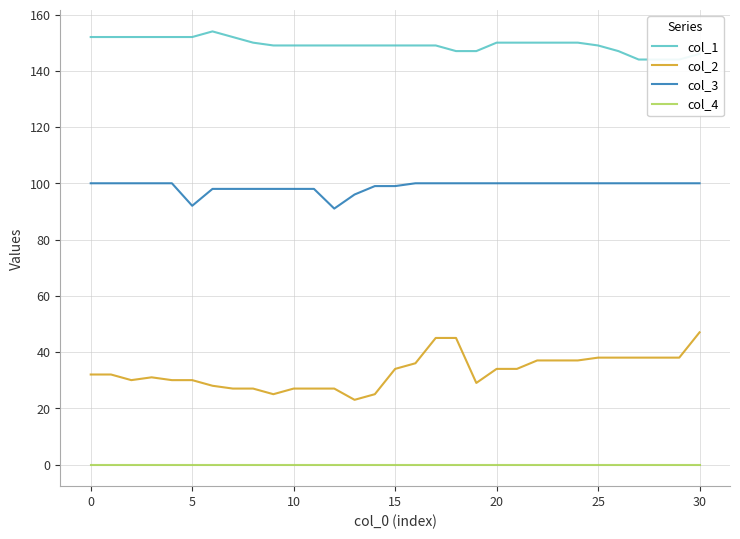

What is the maximum value for col_2?

47